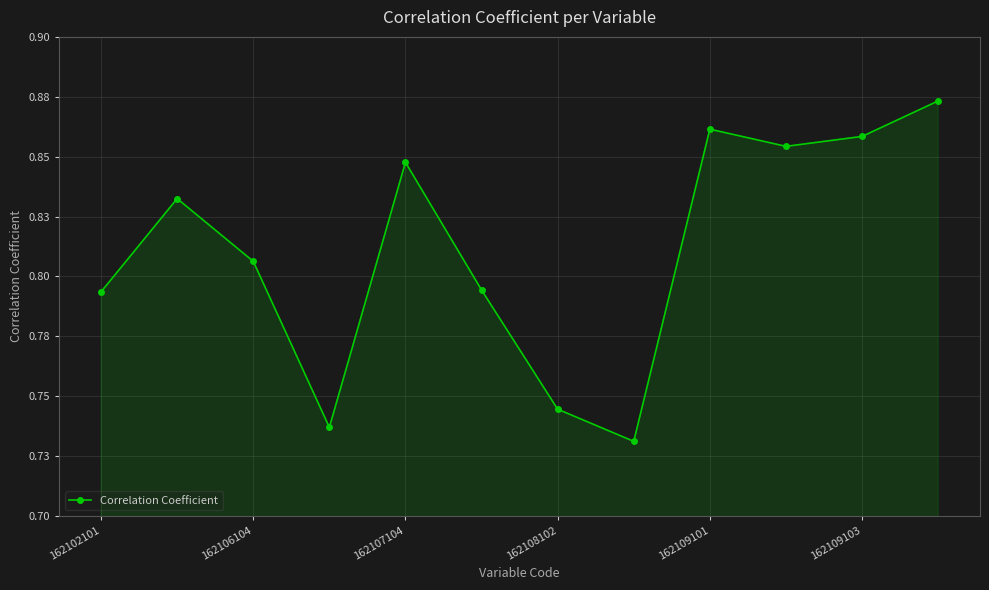

Does the chart have visible grid lines?

Yes